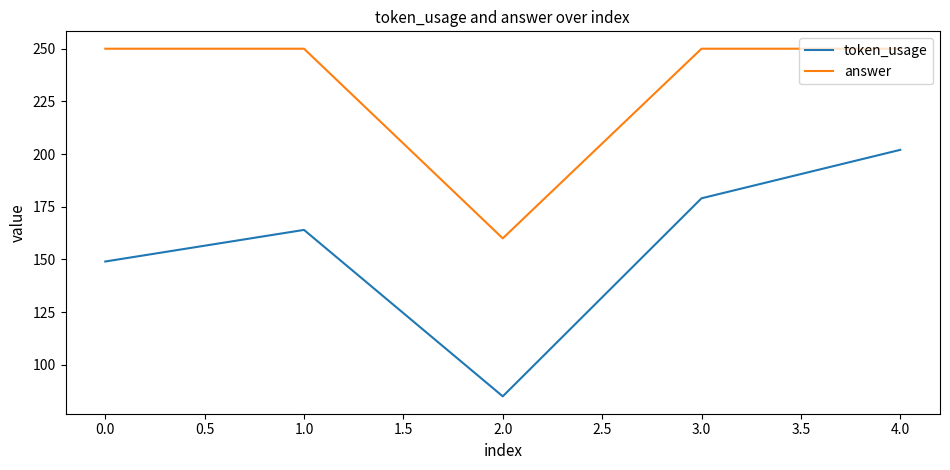

The token_usage series shows 219 at 0.0. True or false?

False